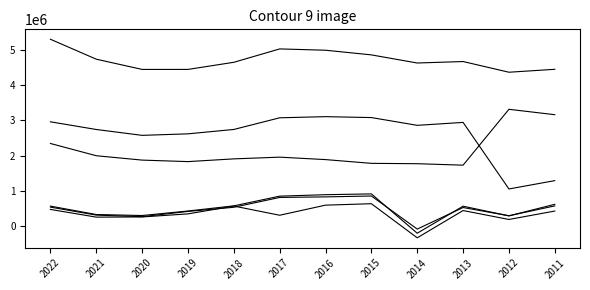

Does the chart have visible grid lines?

No